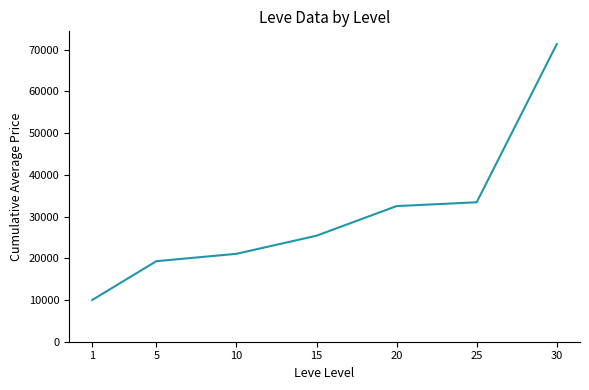

Which category has the lowest value across all series?

1